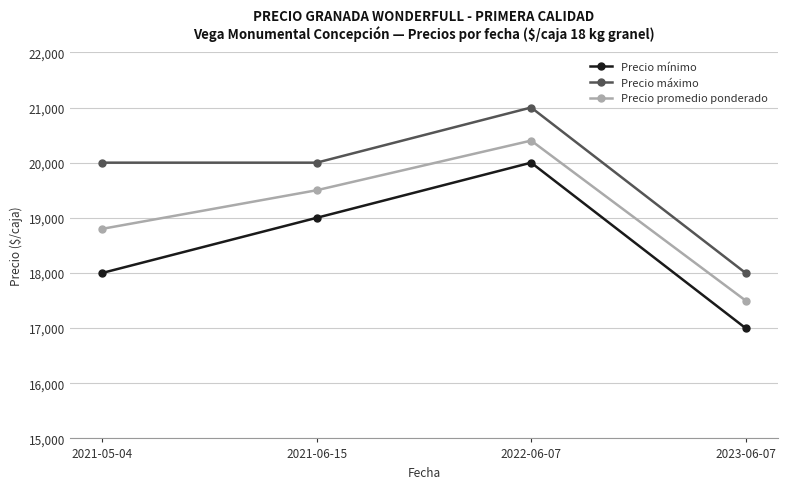

What value does the Precio mínimo series have at 2021-06-15, to the nearest 50?

19000